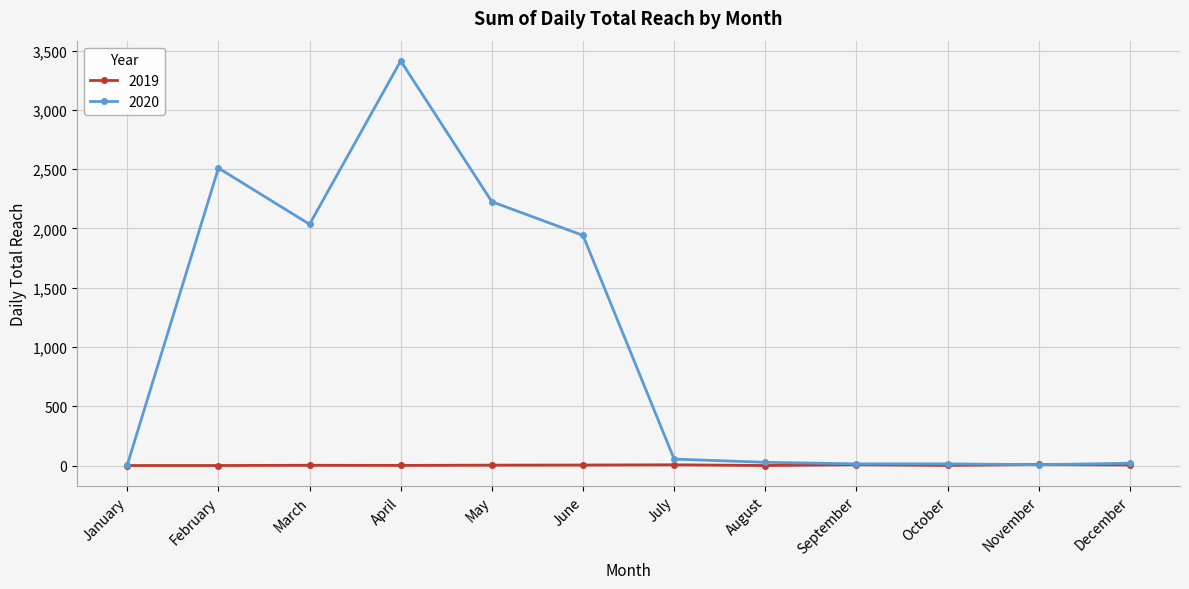

The value of 2019 at October is 1. True or false?

True